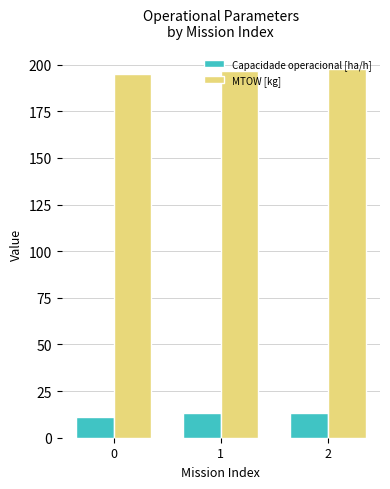

At how many categories does at least one series exceed 171?

3